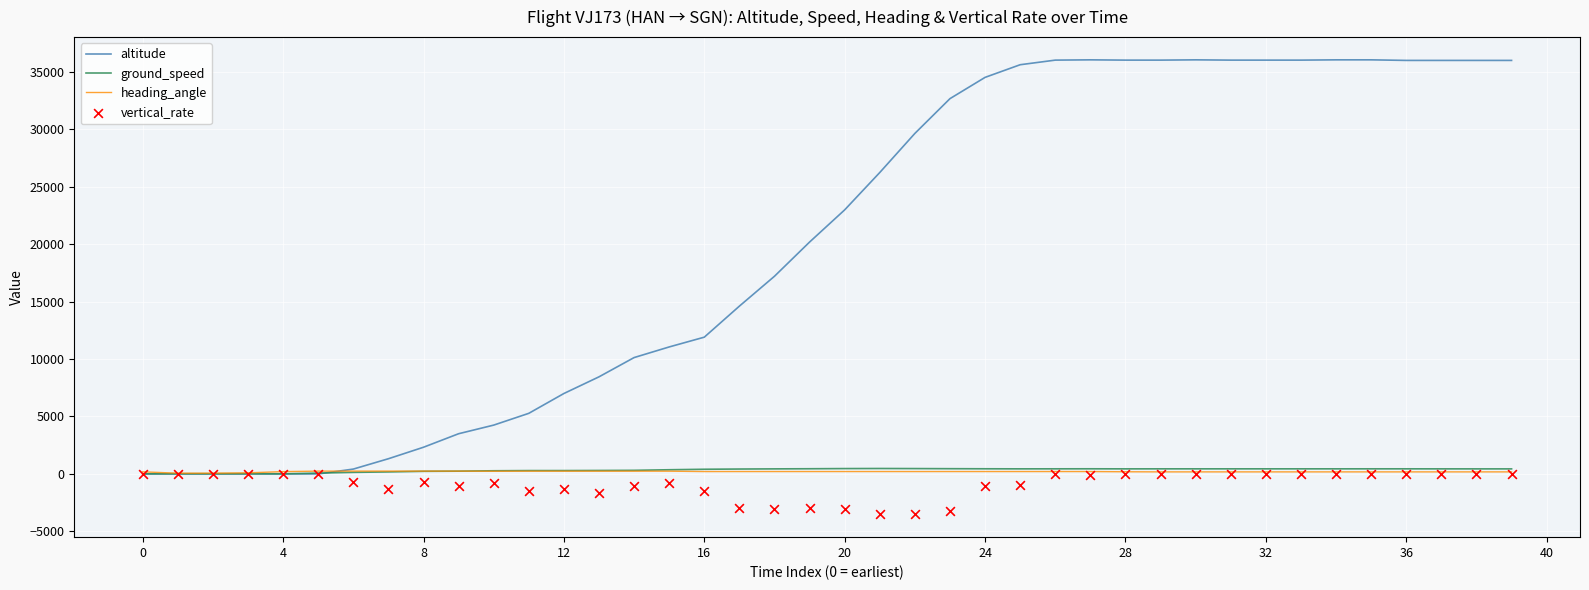

Is the value of heading_angle at 39 greater than the value of vertical_rate at 28?

Yes